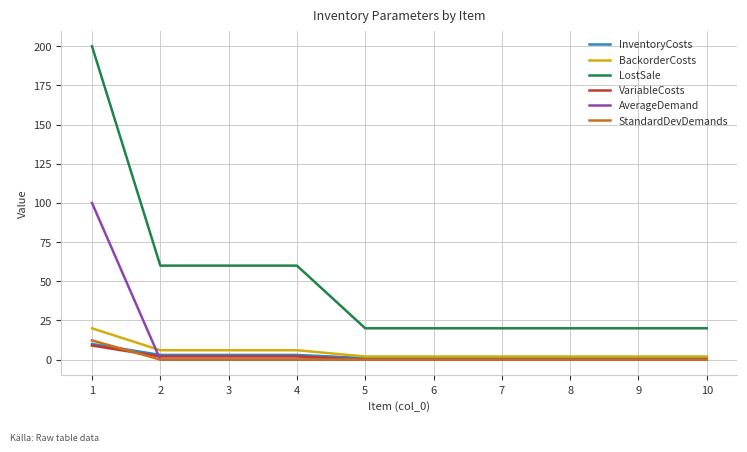

True or false: BackorderCosts and LostSale cross at least once.

False